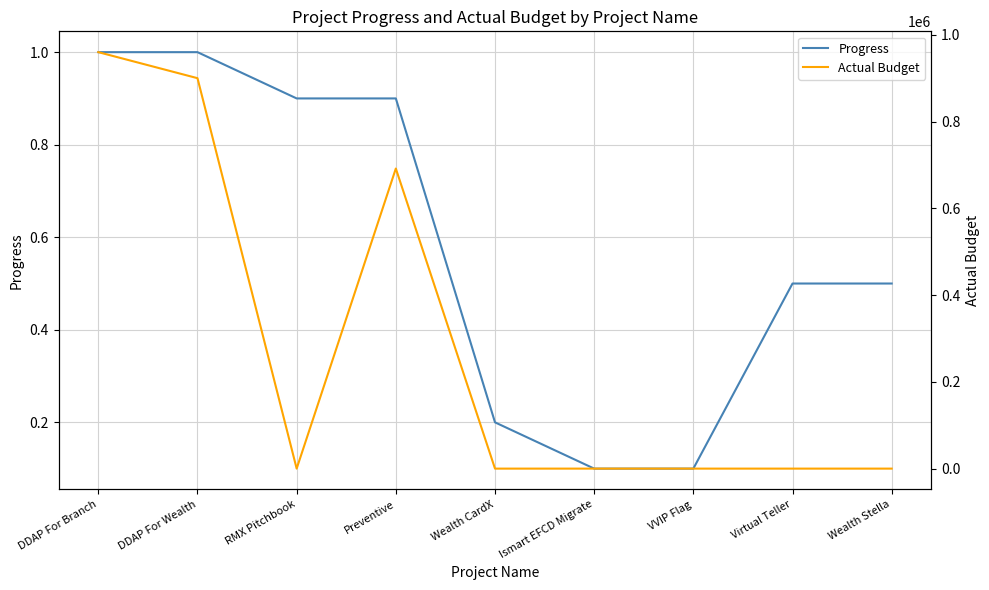

At which label is Actual Budget closest to 480000?

Preventive